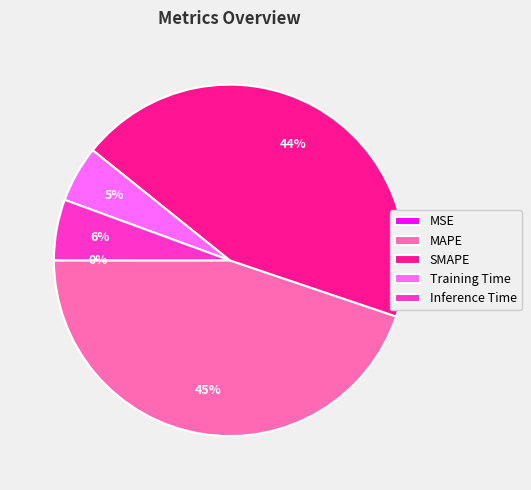

Combined, do Inference Time and MAPE account for over 50%?

Yes